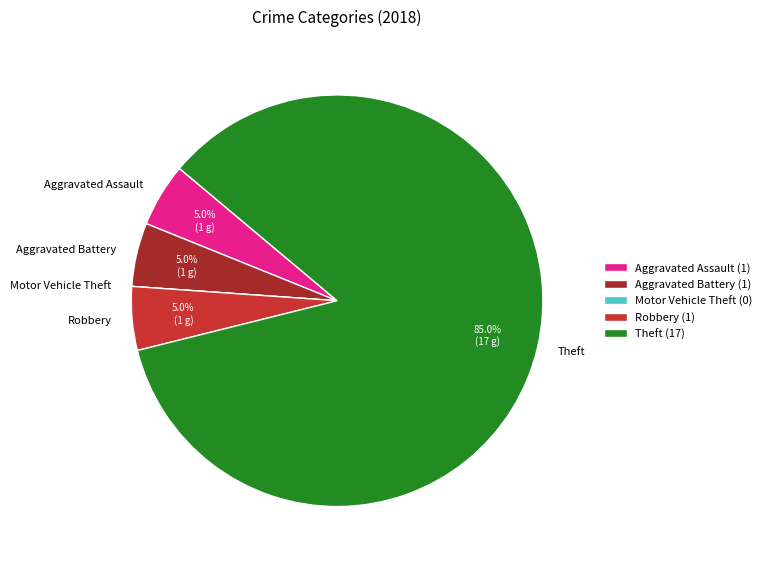

What is the ratio of the value at Aggravated Assault to the value at Theft?

0.1